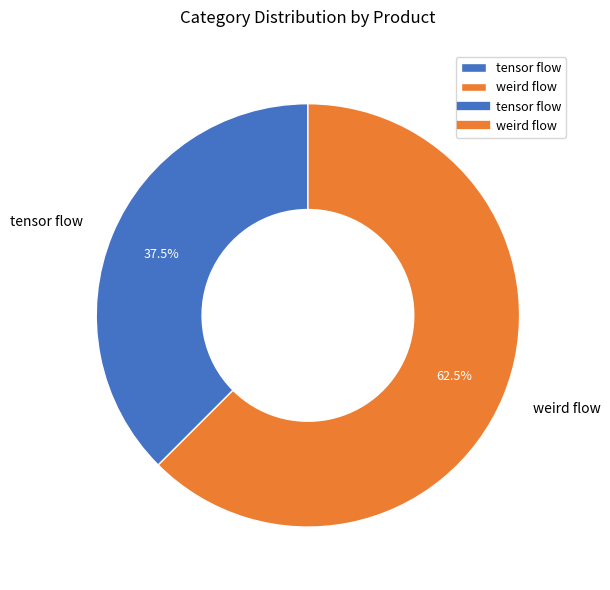

Is there any slice that represents more than half of the pie?

Yes